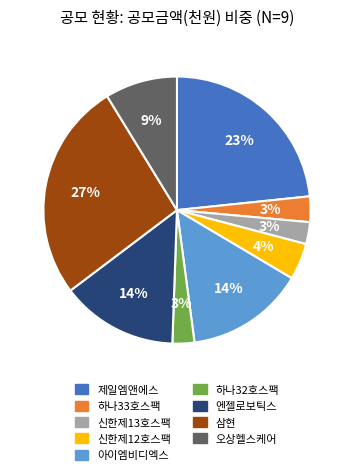

Which has a higher value, 하나33호스팩 or 삼현?

삼현